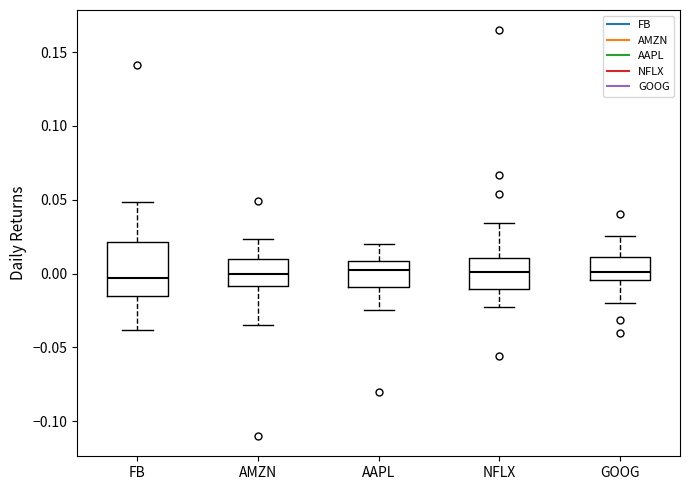

Reading left to right, read every box against the y-axis: the position of its median line, the range the box covers, and the ends of its whiskers. The values are not printed on the chart, so give them approximately, as read against the axis.

FB: median -0.005, box -0.015 to 0.020, whiskers -0.040 to 0.050
AMZN: median 0.000, box -0.010 to 0.010, whiskers -0.035 to 0.025
AAPL: median 0.000, box -0.010 to 0.010, whiskers -0.025 to 0.020
NFLX: median 0.000, box -0.010 to 0.010, whiskers -0.020 to 0.035
GOOG: median 0.000, box -0.005 to 0.010, whiskers -0.020 to 0.025